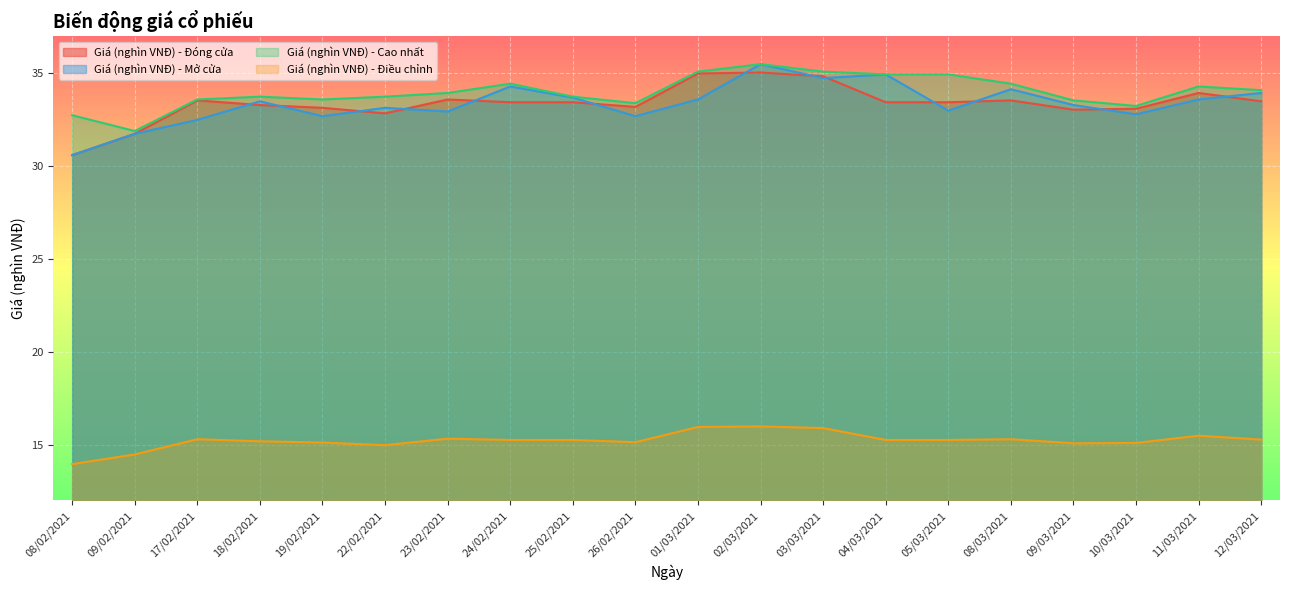

What is the average value of the Giá (nghìn VNĐ) - Mở cửa series?

33.4